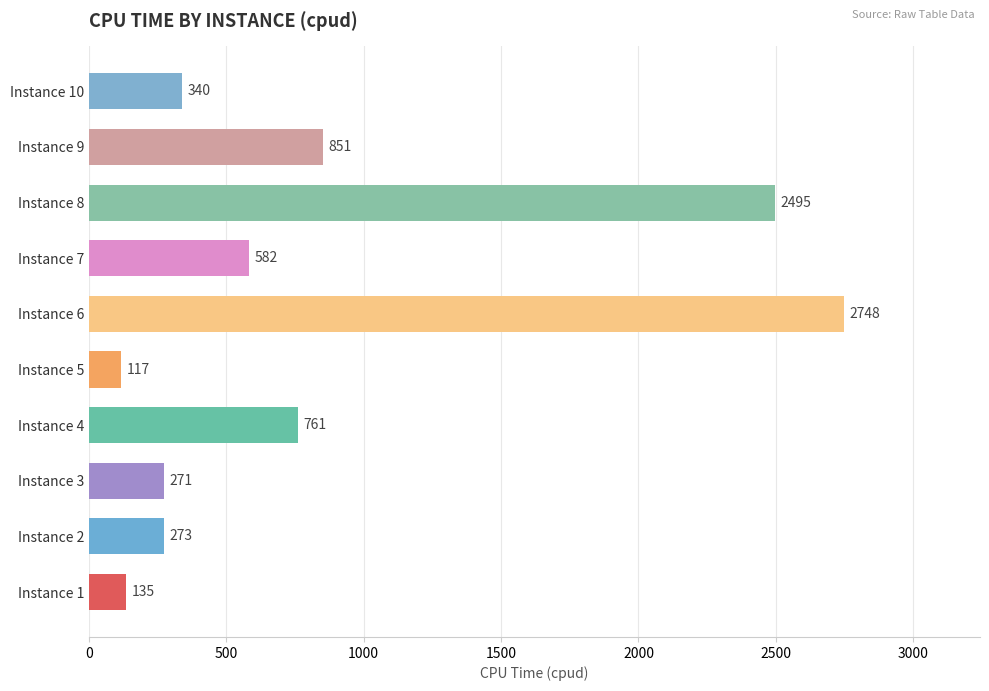

Does the chart contain any negative values?

No